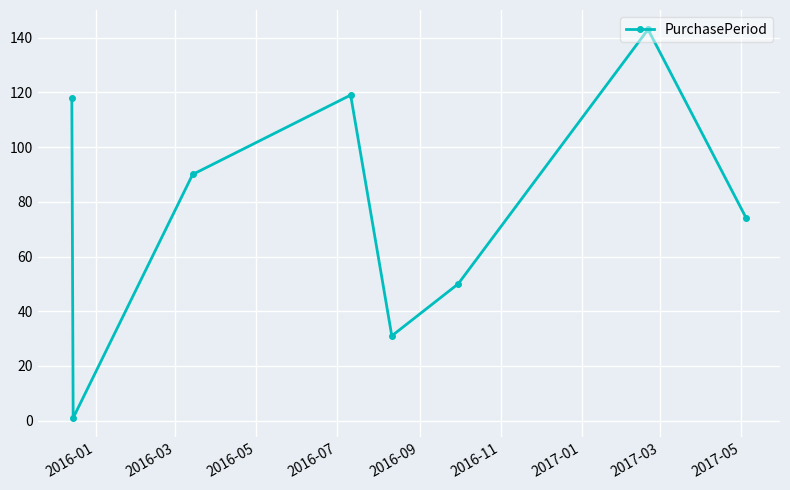

What is the sum of all values?

626